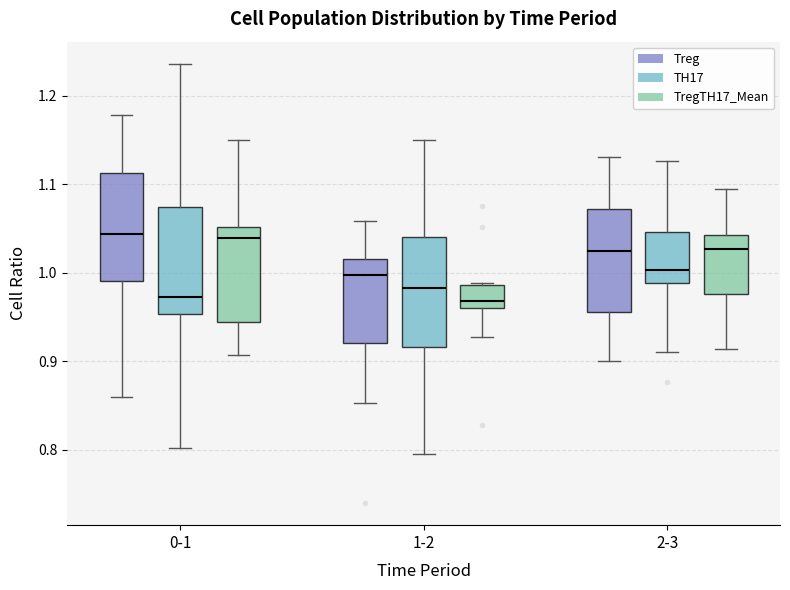

Reading left to right, transcribe this box plot: for each box, give where its median line is, the range the box spans, and where its two whiskers end, as read against the y-axis. The values are not printed on the chart, so give them approximately, as read against the axis.

0-1 (Treg): median 1.04, box 0.99 to 1.11, whiskers 0.86 to 1.18
0-1 (TH17): median 0.97, box 0.95 to 1.07, whiskers 0.80 to 1.24
0-1 (TregTH17_Mean): median 1.04, box 0.94 to 1.05, whiskers 0.91 to 1.15
1-2 (Treg): median 1.00, box 0.92 to 1.02, whiskers 0.85 to 1.06
1-2 (TH17): median 0.98, box 0.92 to 1.04, whiskers 0.80 to 1.15
1-2 (TregTH17_Mean): median 0.97, box 0.96 to 0.99, whiskers 0.93 to 0.99
2-3 (Treg): median 1.03, box 0.96 to 1.07, whiskers 0.90 to 1.13
2-3 (TH17): median 1.00, box 0.99 to 1.05, whiskers 0.91 to 1.13
2-3 (TregTH17_Mean): median 1.03, box 0.98 to 1.04, whiskers 0.91 to 1.09